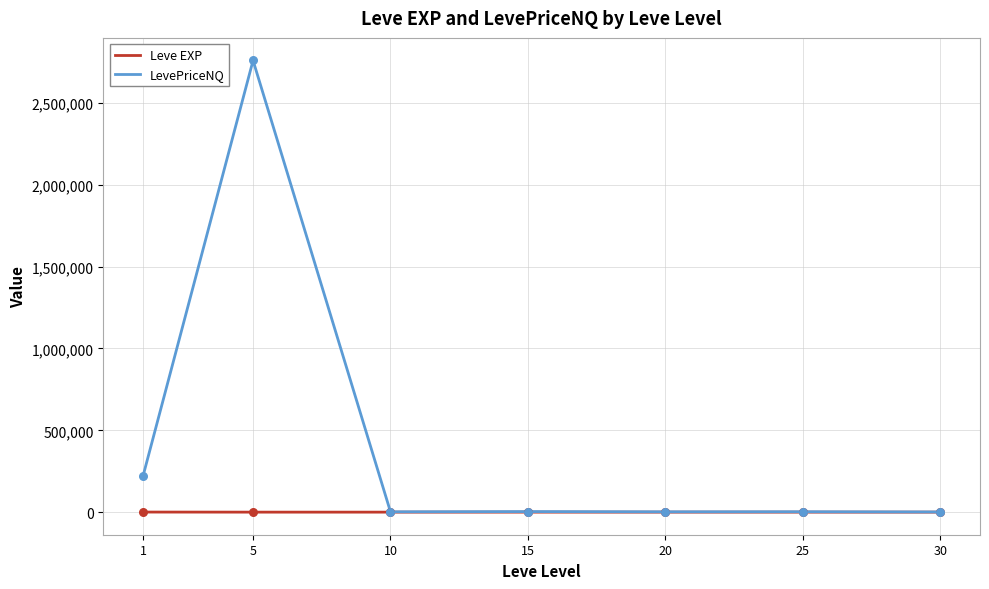

Between 5 and 20, which series saw the biggest shift?

LevePriceNQ